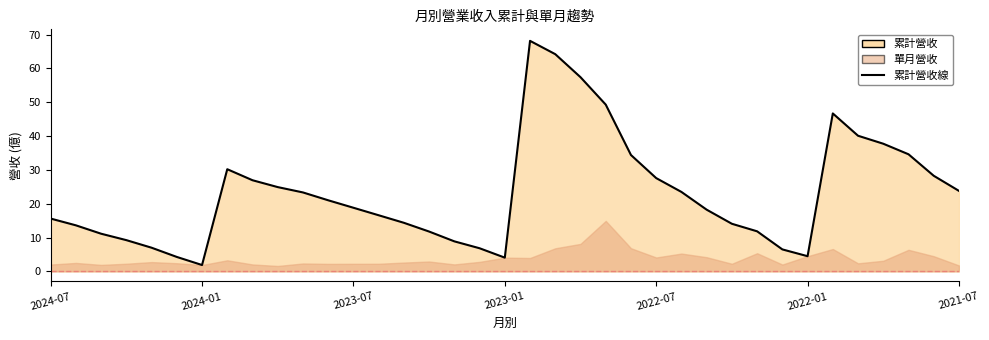

Where is the first local maximum?

7